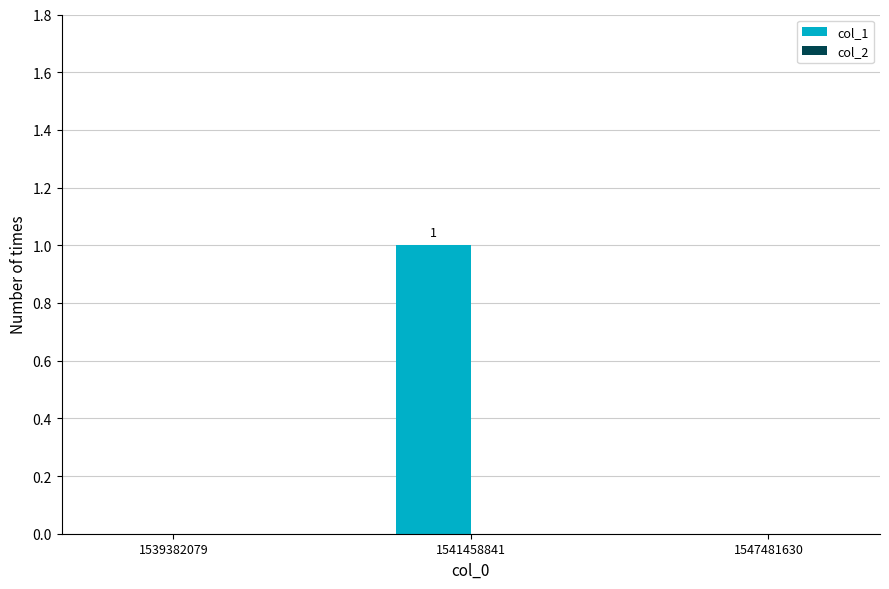

Which category has the highest value across all series?

1541458841